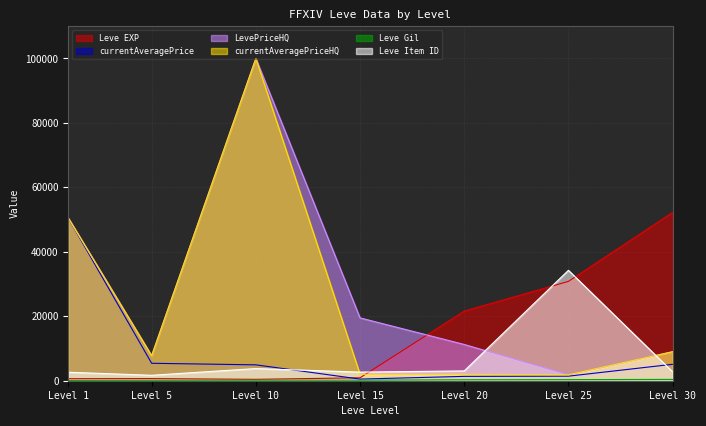

Rank the series by their maximum value, from highest to lowest.

LevePriceHQ, currentAveragePriceHQ, Leve EXP, currentAveragePrice, Leve Item ID, Leve Gil